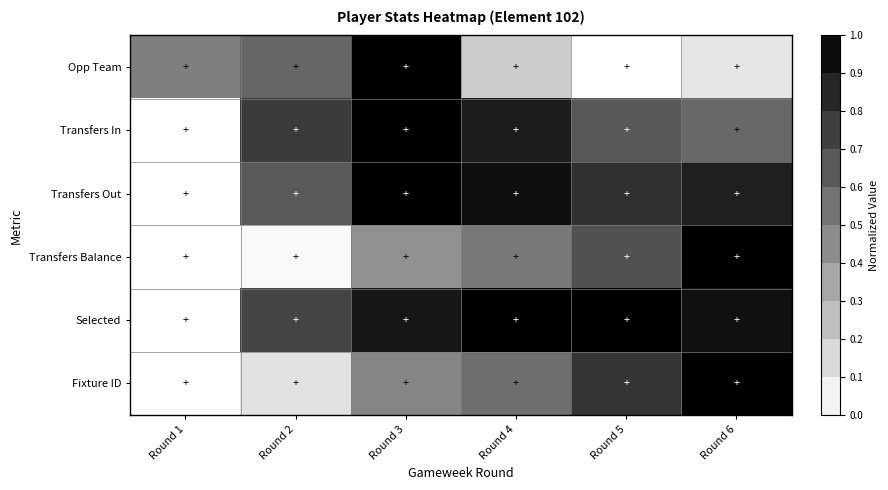

What is the spread (max minus min) of values at Round 5?

1.0